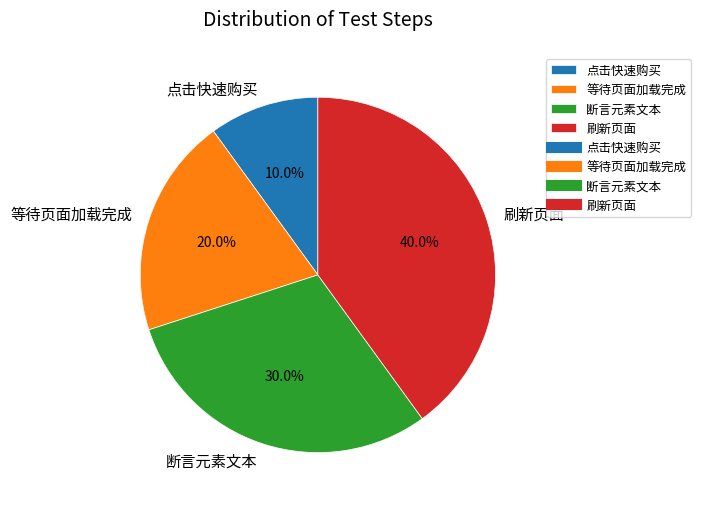

Which has a higher value, 刷新页面 or 点击快速购买?

刷新页面